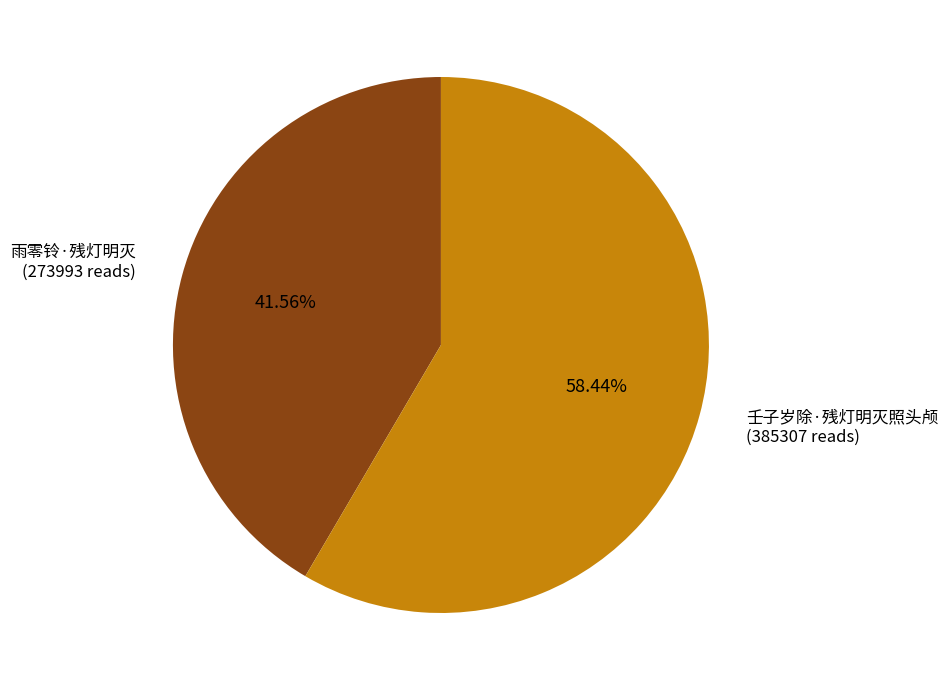

What percentage is the 雨零铃·残灯明灭 slice, to the nearest percent?

42%